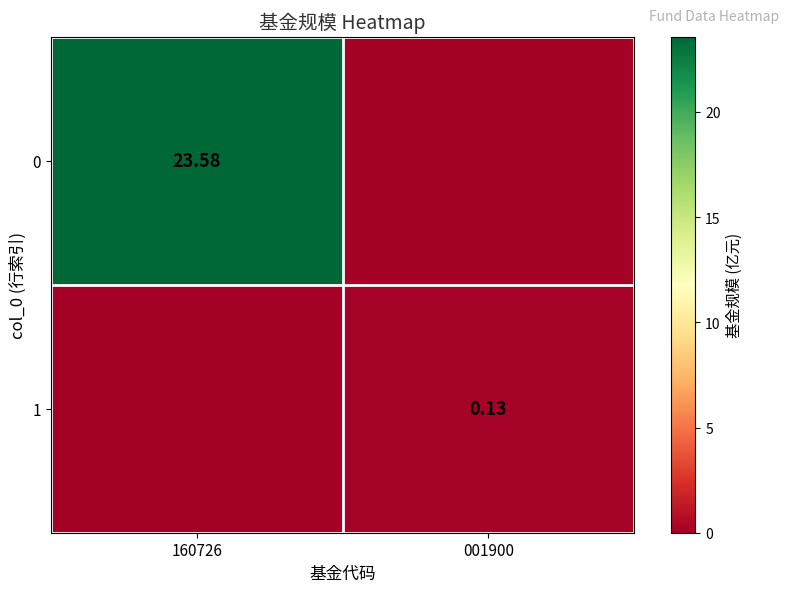

Which has a higher value, 160726 or 001900?

160726